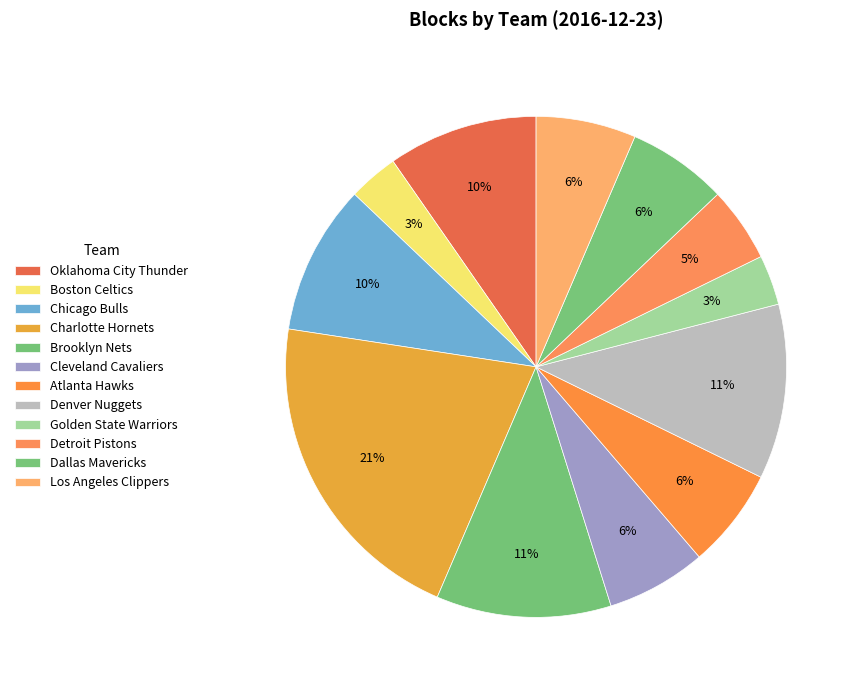

Rank the categories by value from lowest to highest.

Team.BOSTON_CELTICS, Team.GOLDEN_STATE_WARRIORS, Team.DETROIT_PISTONS, Team.CLEVELAND_CAVALIERS, Team.ATLANTA_HAWKS, Team.DALLAS_MAVERICKS, Team.LOS_ANGELES_CLIPPERS, Team.OKLAHOMA_CITY_THUNDER, Team.CHICAGO_BULLS, Team.BROOKLYN_NETS, Team.DENVER_NUGGETS, Team.CHARLOTTE_HORNETS